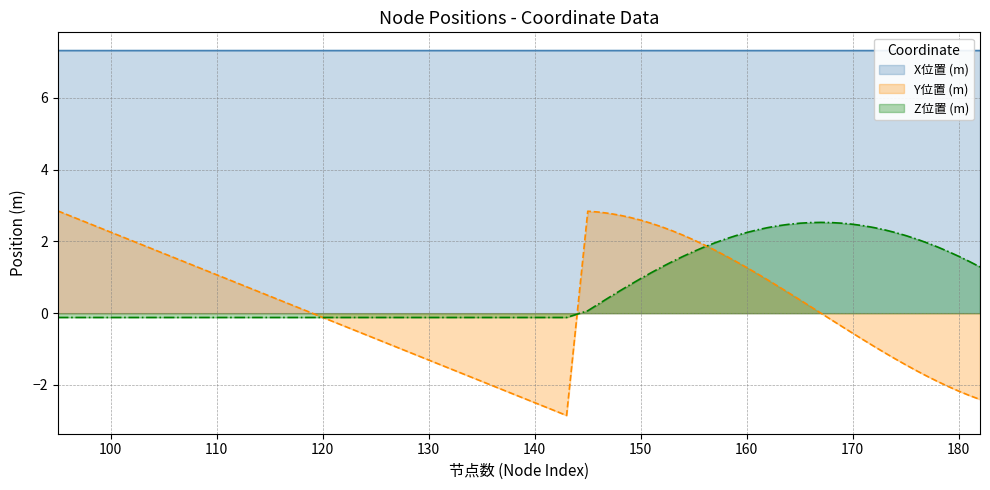

Reading left to right, transcribe all the data shown in this chart.

X位置 (m): 7.3	7.3	7.3	7.3	7.3	7.3	7.3	7.3	7.3	7.3	7.3	7.3	7.3	7.3	7.3	7.3	7.3	7.3	7.3	7.3	7.3	7.3	7.3	7.3	7.3	7.3	7.3	7.3	7.3	7.3	7.3	7.3	7.3	7.3	7.3	7.3	7.3	7.3	7.3	7.3
Y位置 (m): 2.8	-2.8	2.8	2.8	2.8	2.7	2.7	2.6	2.5	2.4	2.3	2.2	2.0	1.9	1.8	1.6	1.4	1.3	1.1	0.9	0.7	0.6	0.4	0.2	-0.0	-0.2	-0.4	-0.6	-0.7	-0.9	-1.1	-1.3	-1.4	-1.6	-1.8	-1.9	-2.0	-2.2	-2.3	-2.4
Z位置 (m): -0.1	-0.1	0.1	0.3	0.4	0.6	0.8	1.0	1.1	1.3	1.4	1.6	1.7	1.8	2.0	2.1	2.2	2.2	2.3	2.4	2.4	2.5	2.5	2.5	2.5	2.5	2.5	2.5	2.4	2.4	2.3	2.2	2.2	2.1	2.0	1.8	1.7	1.6	1.4	1.3